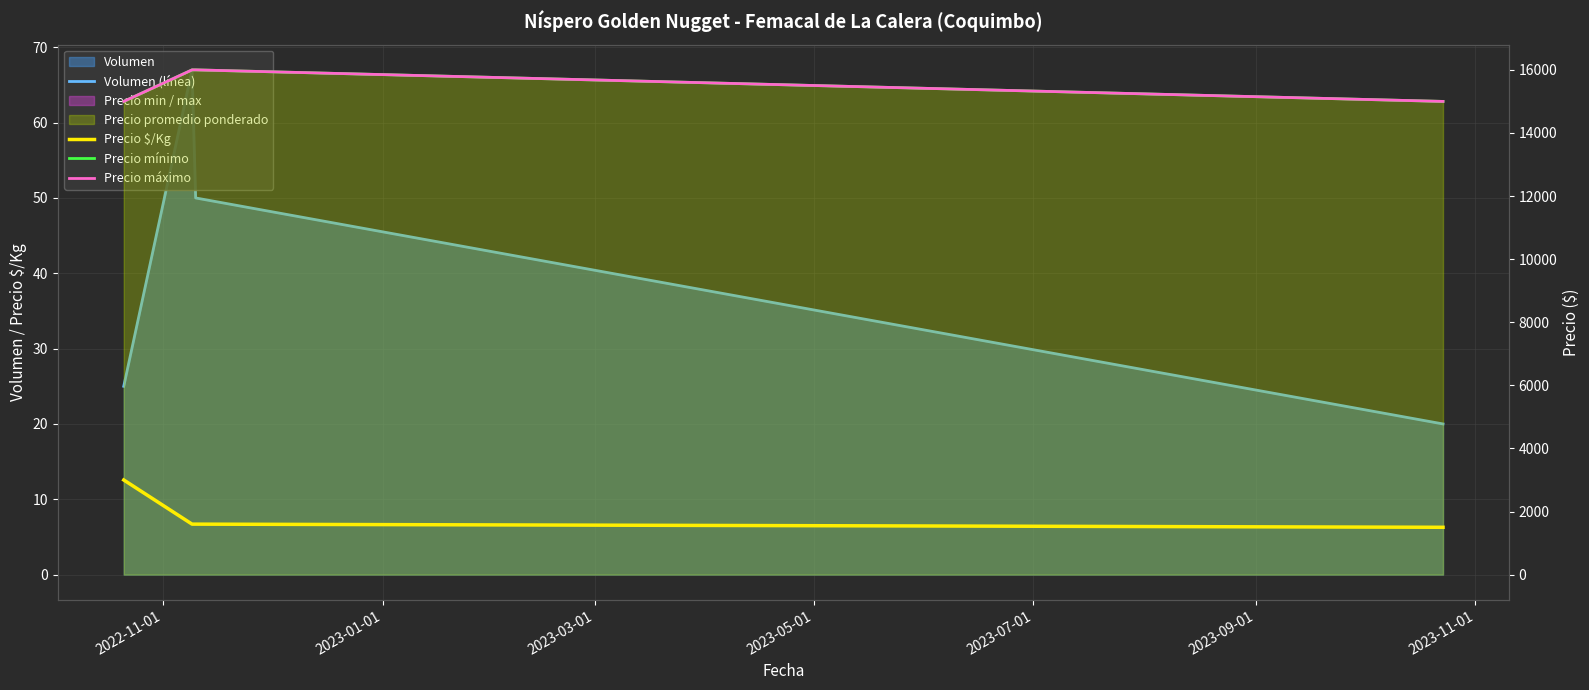

The value of Precio $/Kg at 2023-03-01 is 2396. True or false?

False